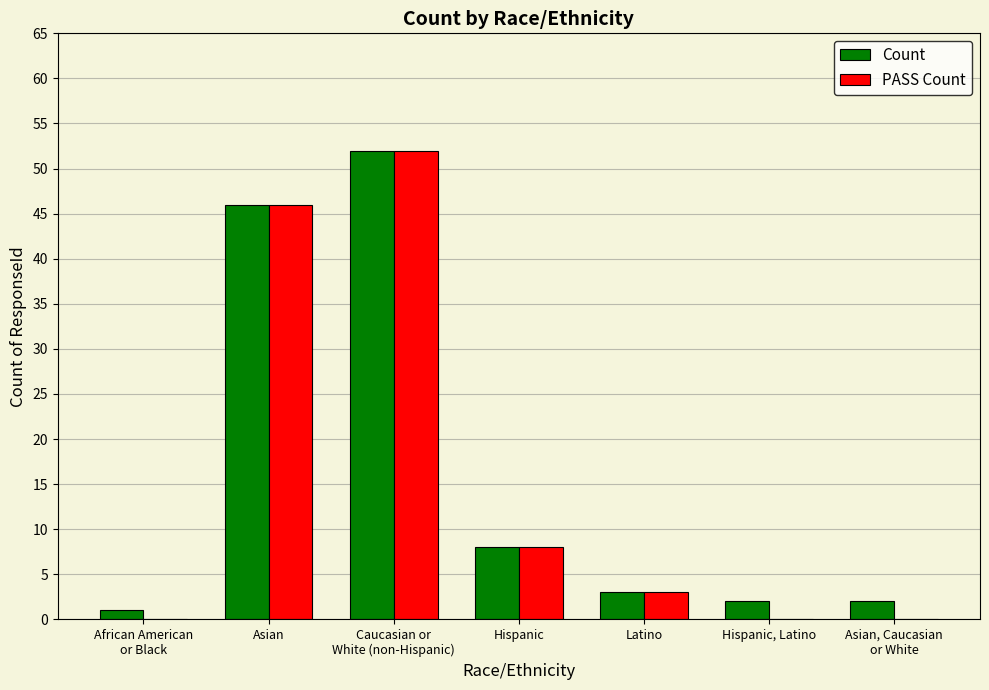

Count the number of categories in the chart.

7